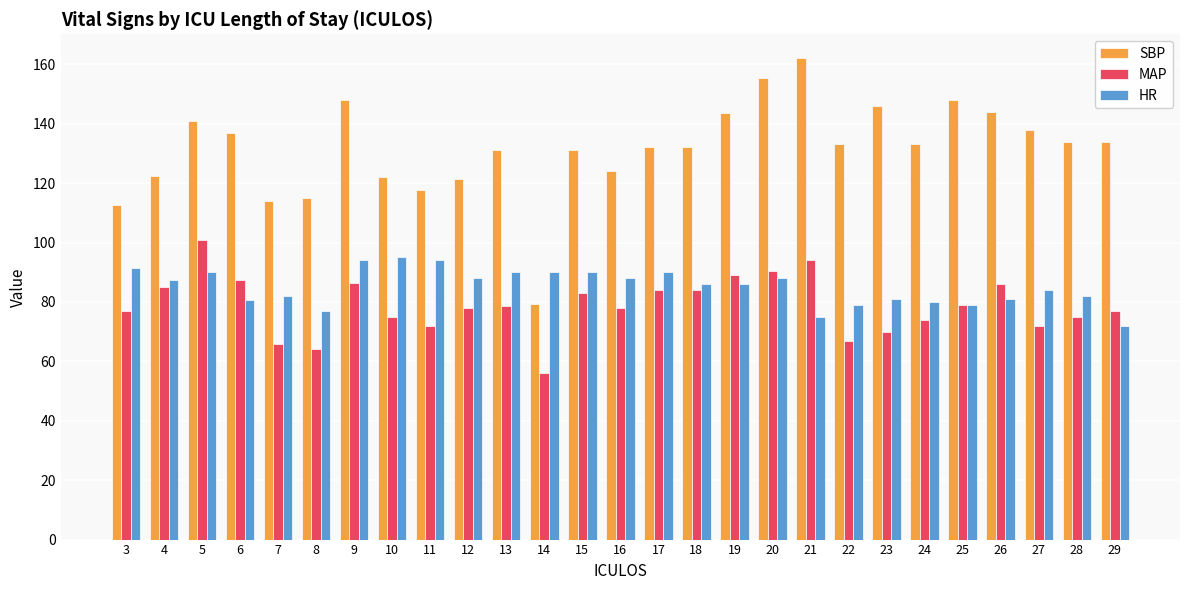

What is the value of the SBP bar at the 23rd from the left?

148.0